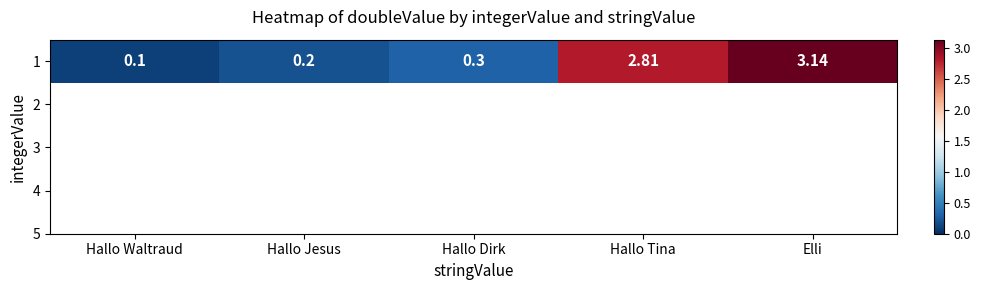

Reading left to right, transcribe all the data shown in this chart.

Hallo Waltraud=0.1	Hallo Jesus=0.2	Hallo Dirk=0.3	Hallo Tina=2.8	Elli=3.1